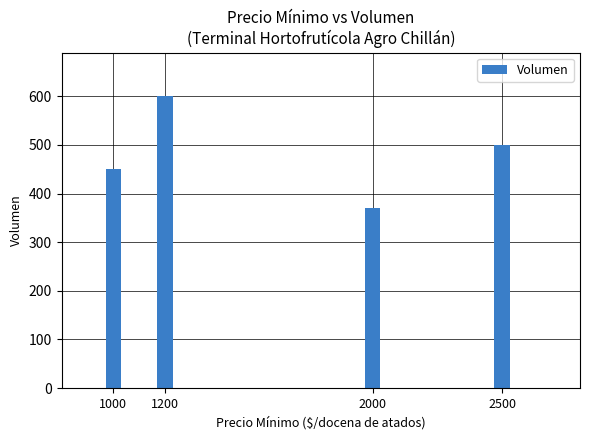

What is the difference between the maximum and second lowest values?

150